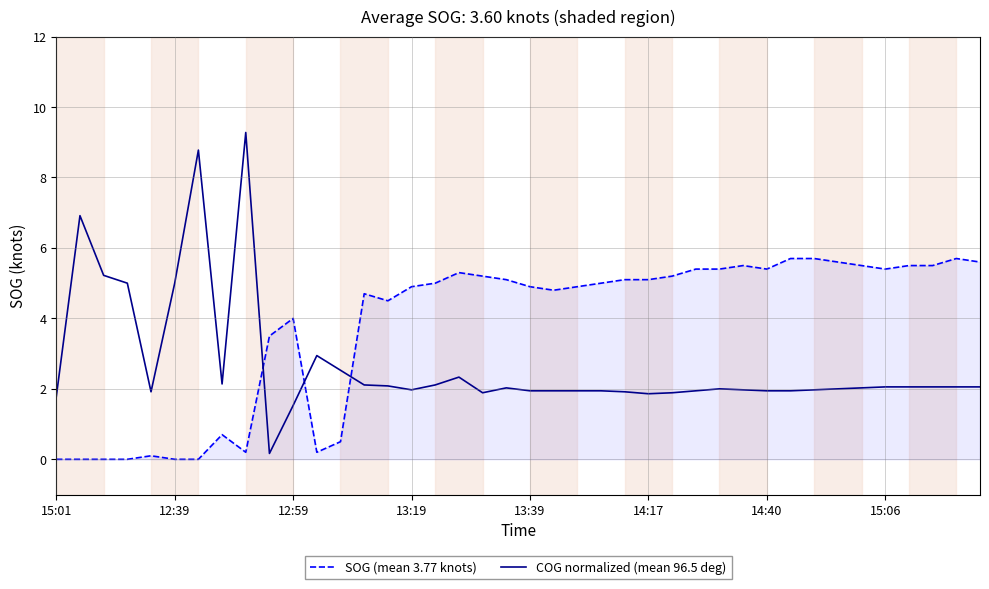

Which series has the widest spread of values?

COG normalized (mean 96.5 deg)